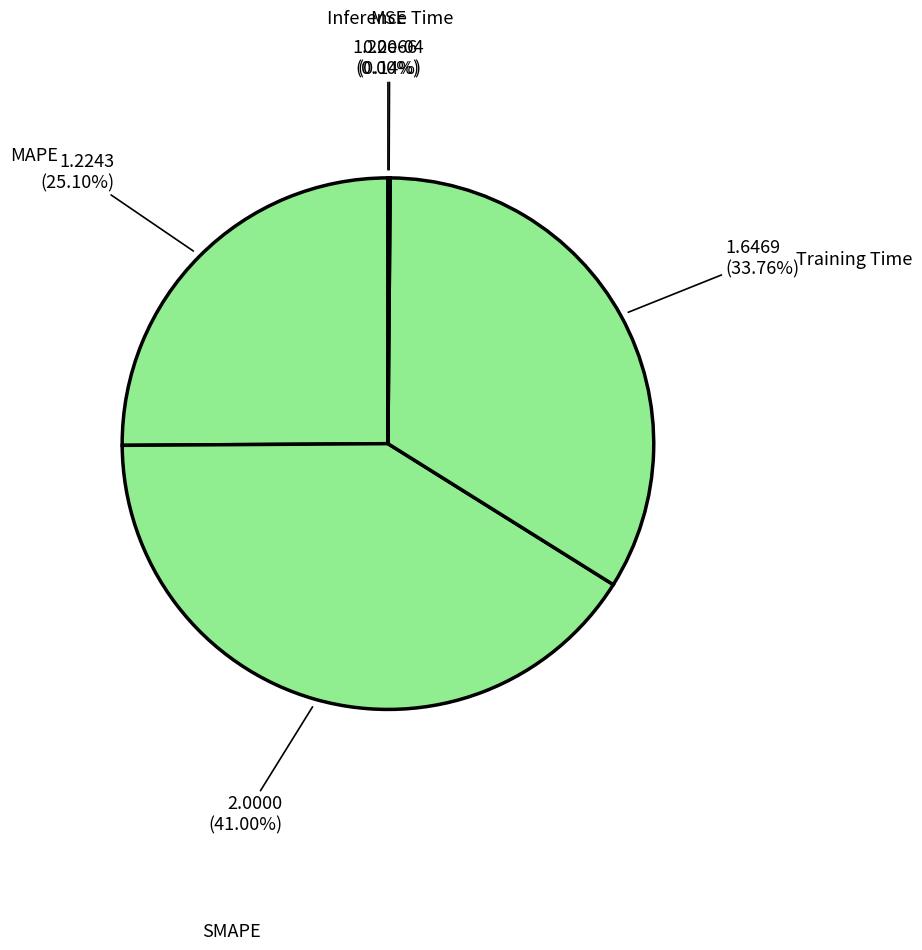

Which category has the biggest portion of the pie?

SMAPE